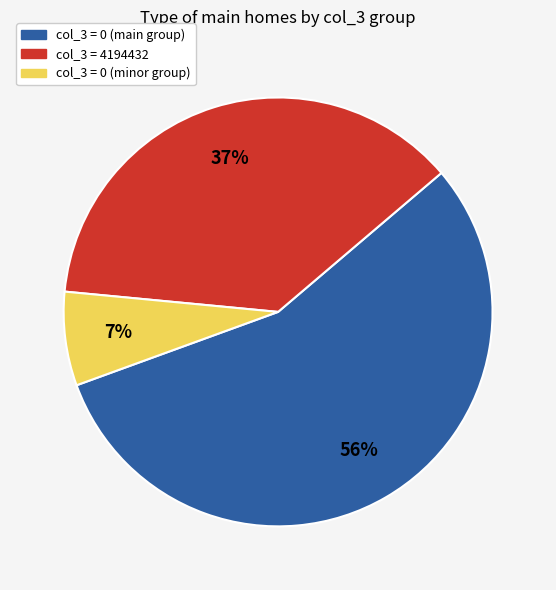

To the nearest percent, what is the average slice percentage?

33%